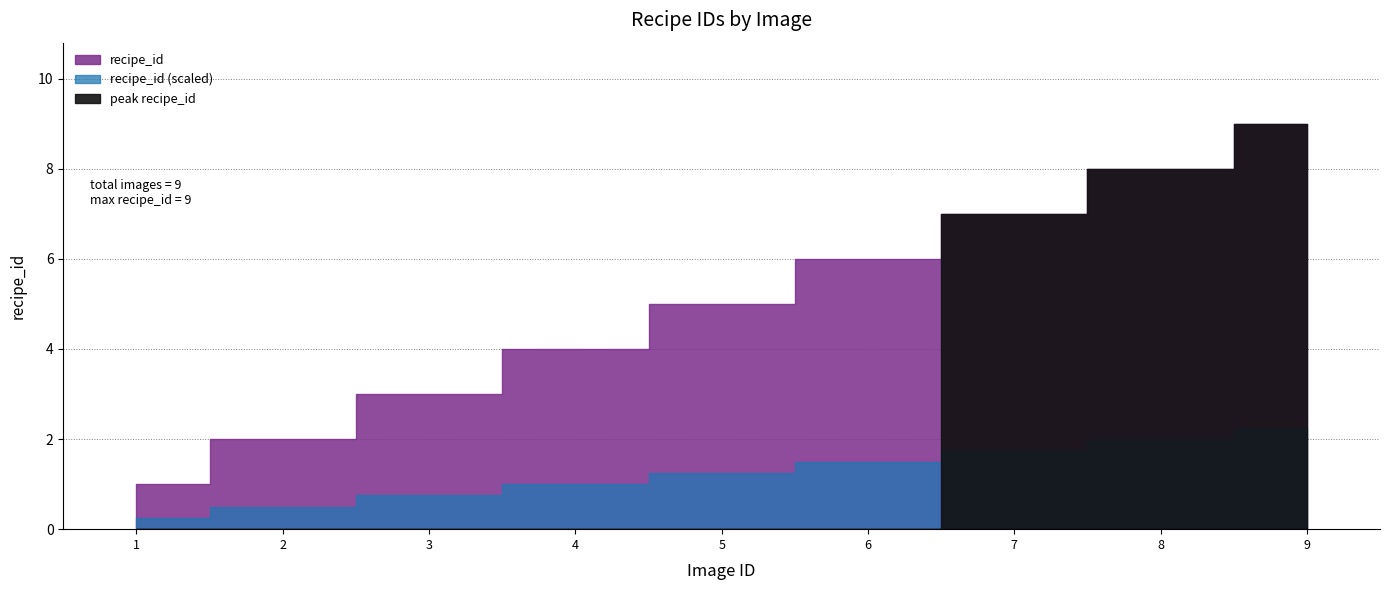

Does the chart have visible grid lines?

Yes